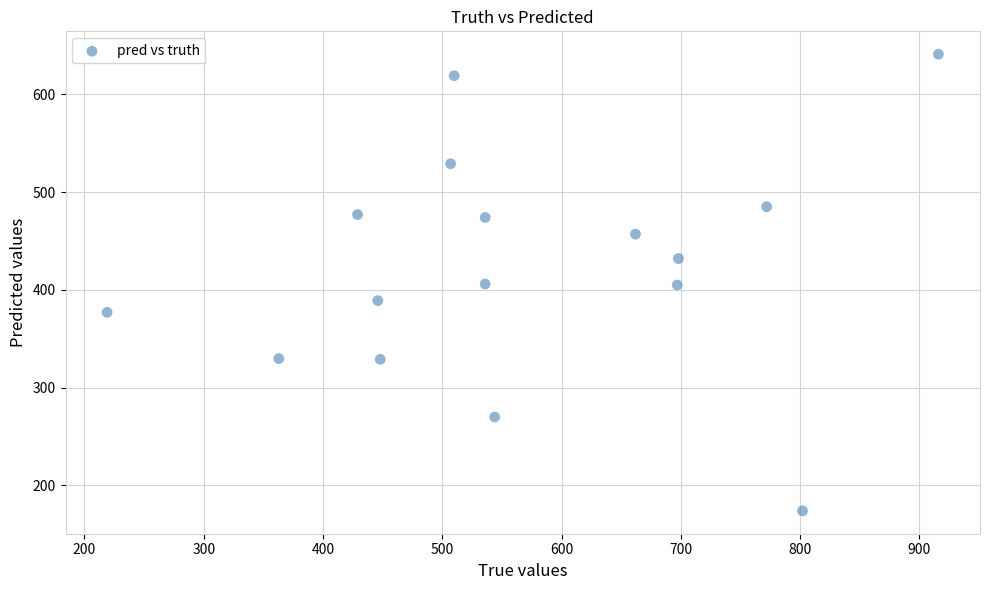

What is the range of X values (max minus min)?

697.0